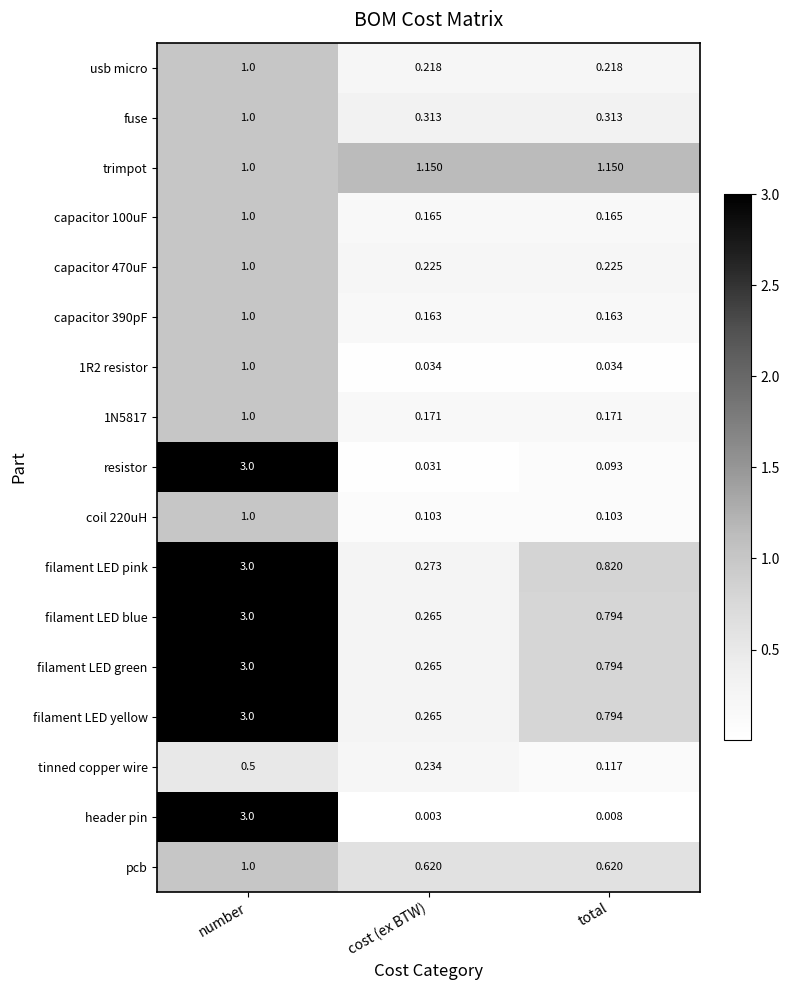

Rank the categories by filament LED blue value from lowest to highest.

cost (ex BTW), total, number